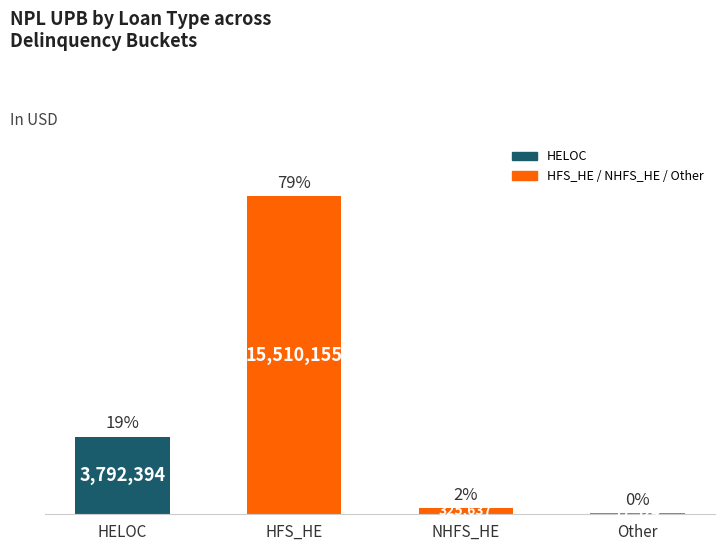

What is the label of the 1st bar from the right?

Other